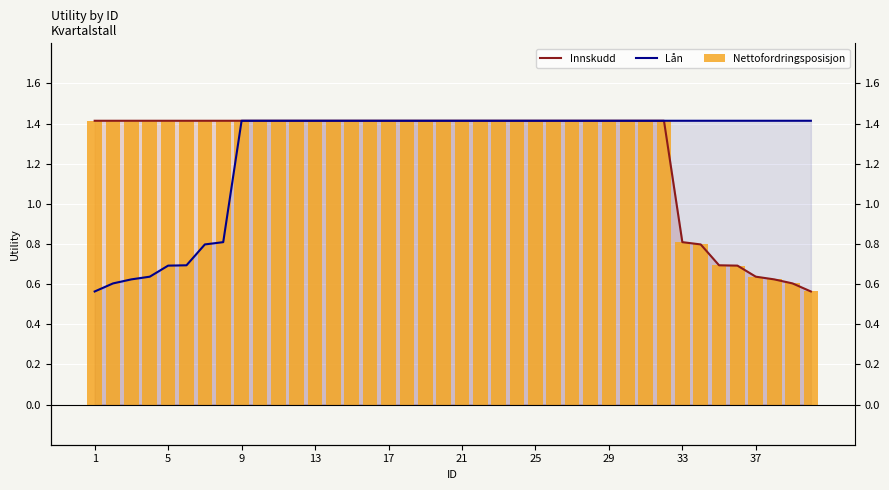

What is the difference between the maximum and minimum values in the Lån series?

0.9